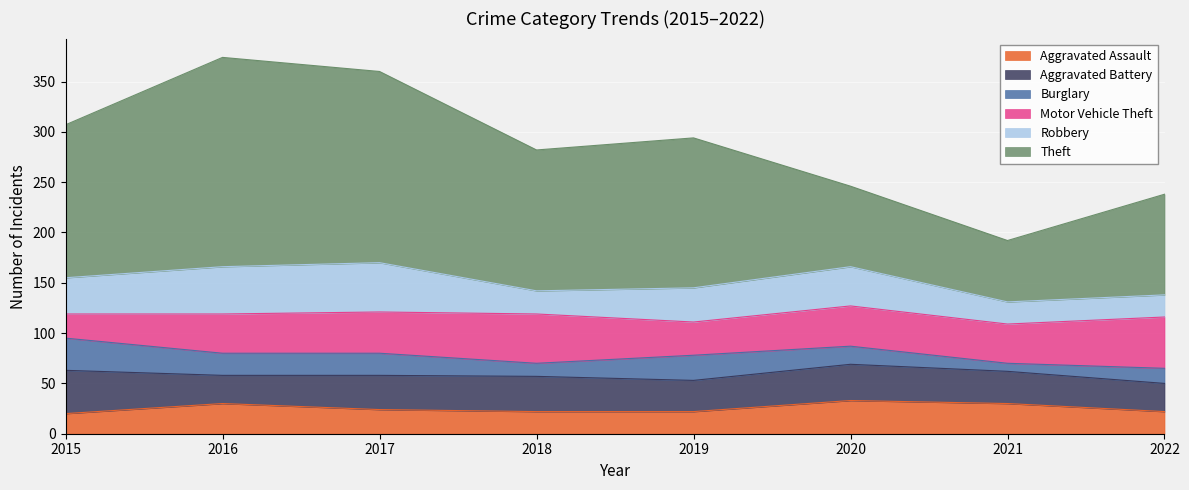

At which label is Robbery closest to 35?

2015